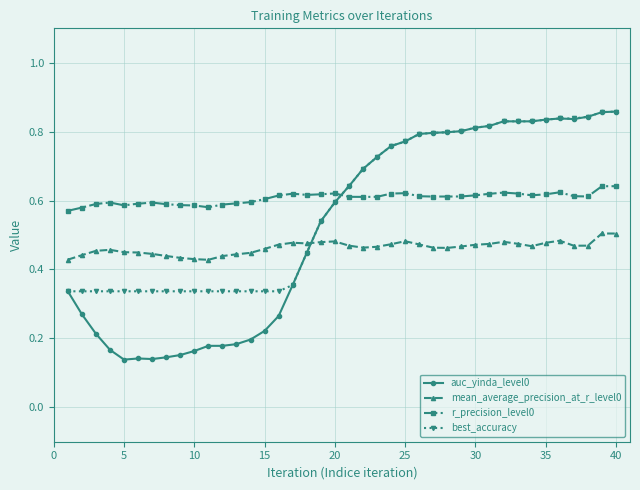

What is the sum of all auc_yinda_level0 values?

21.0